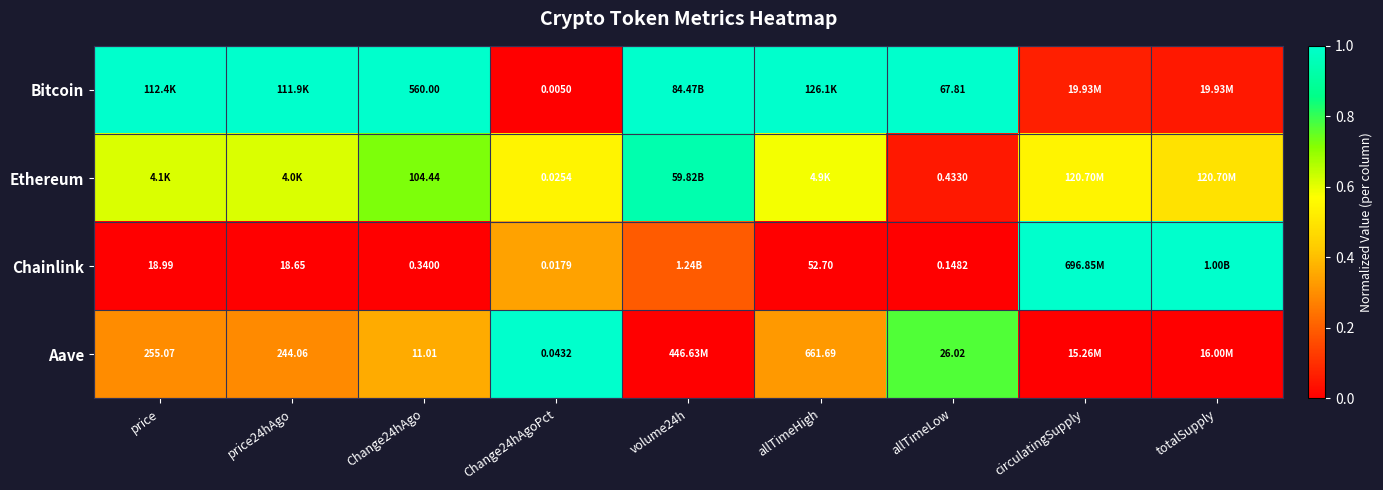

At Change24hAgoPct, list the series in order from smallest to largest.

Bitcoin, Chainlink, Ethereum, Aave